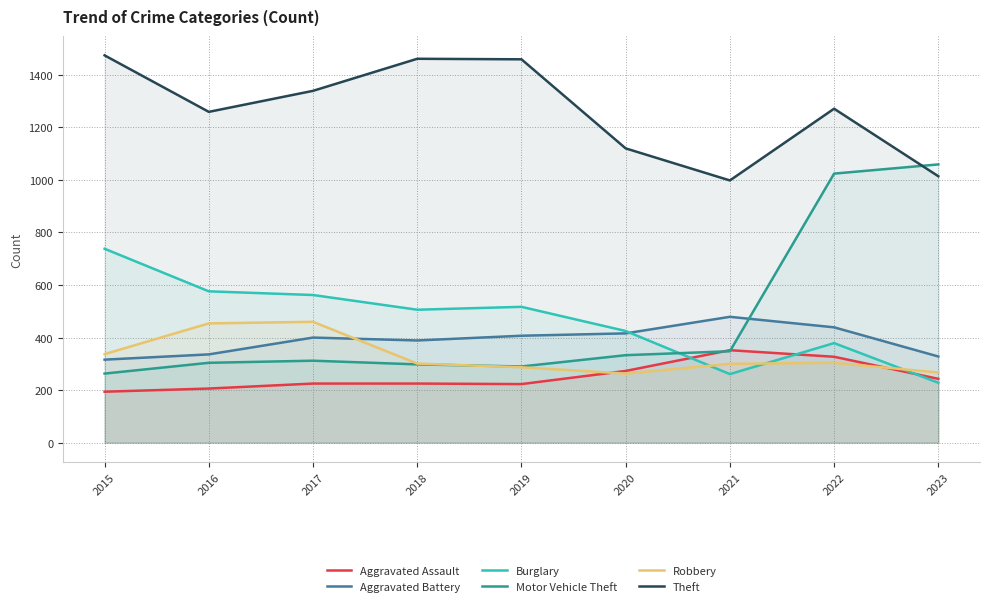

Between 2016 and 2017, which series saw the biggest shift?

Theft